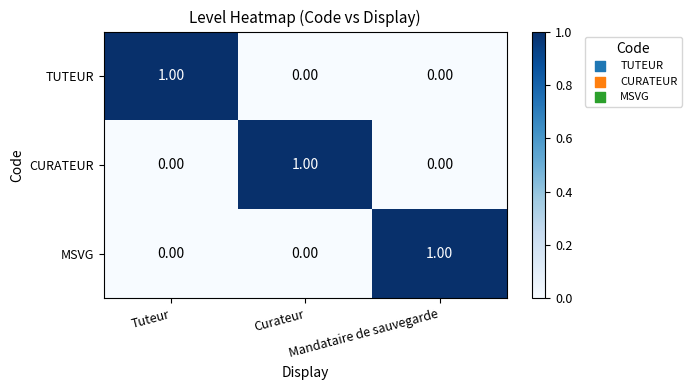

At how many categories does at least one series exceed 0?

3